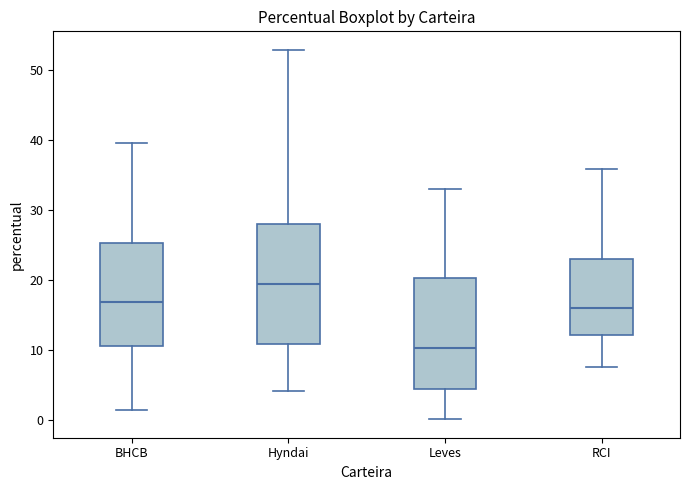

Reading left to right, transcribe this box plot: for each box, give where its median line is, the range the box spans, and where its two whiskers end, as read against the y-axis. The values are not printed on the chart, so give them approximately, as read against the axis.

BHCB: median 17, box 11 to 25, whiskers 1 to 40
Hyndai: median 19, box 11 to 28, whiskers 4 to 53
Leves: median 10, box 5 to 20, whiskers 0 to 33
RCI: median 16, box 12 to 23, whiskers 8 to 36